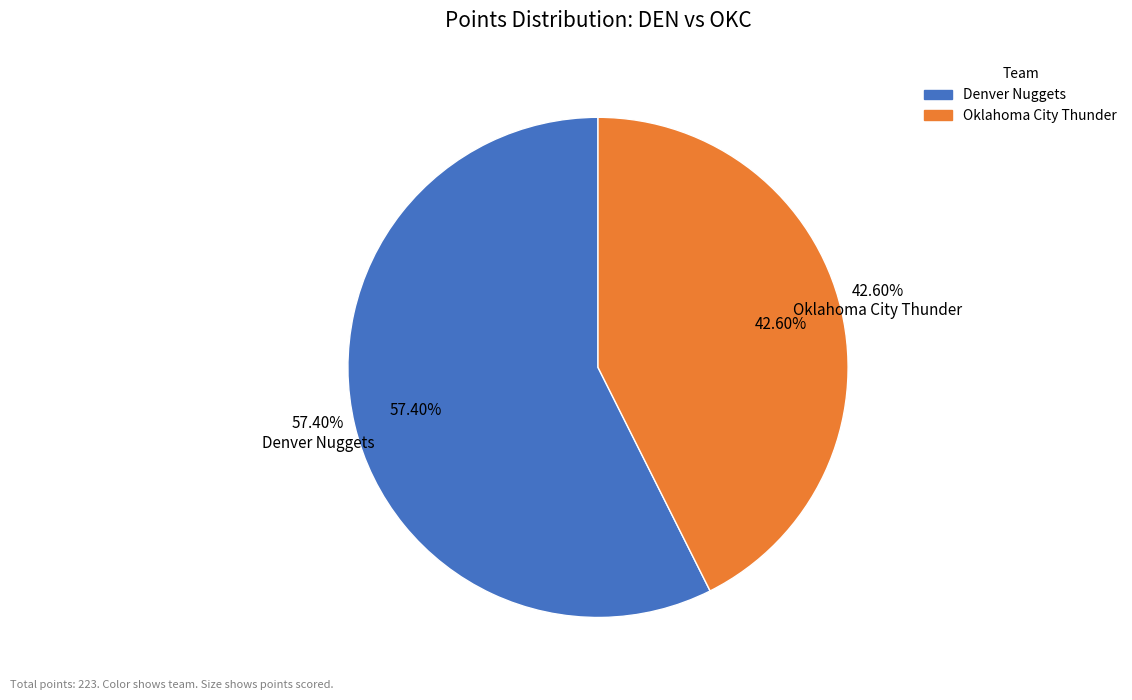

Which slice is the smallest?

Oklahoma City Thunder